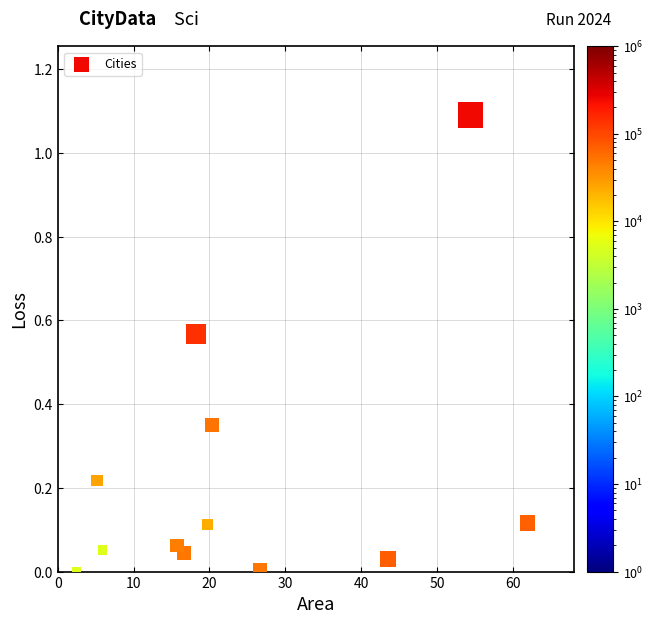

What is the average X value?

24.2